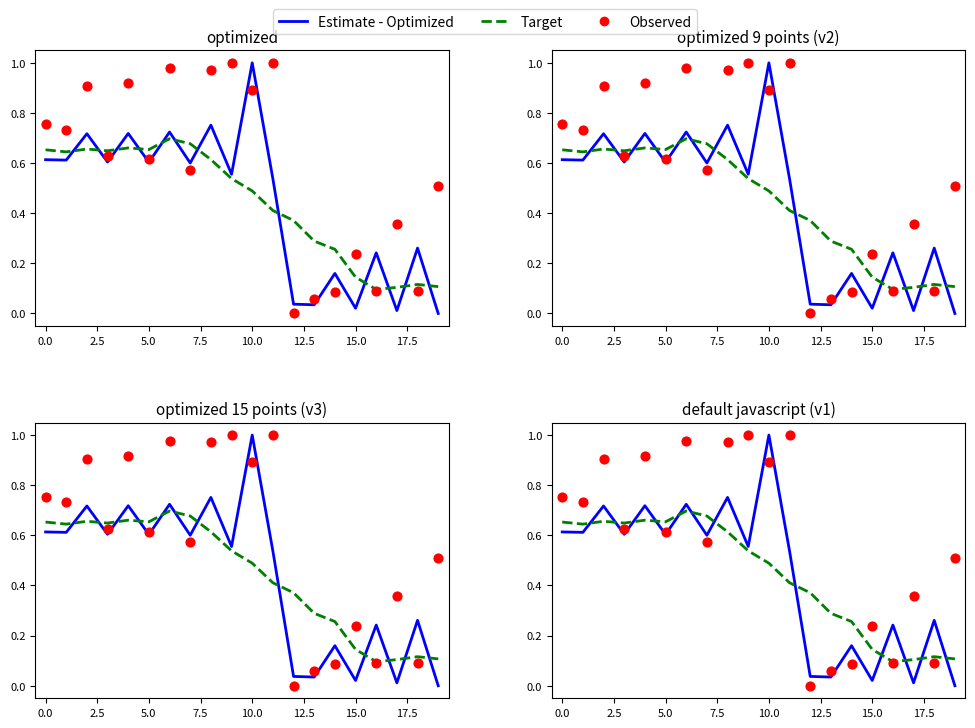

Is the value of Target at 20.0 greater than the value of Estimate - Optimized at 0.0?

No